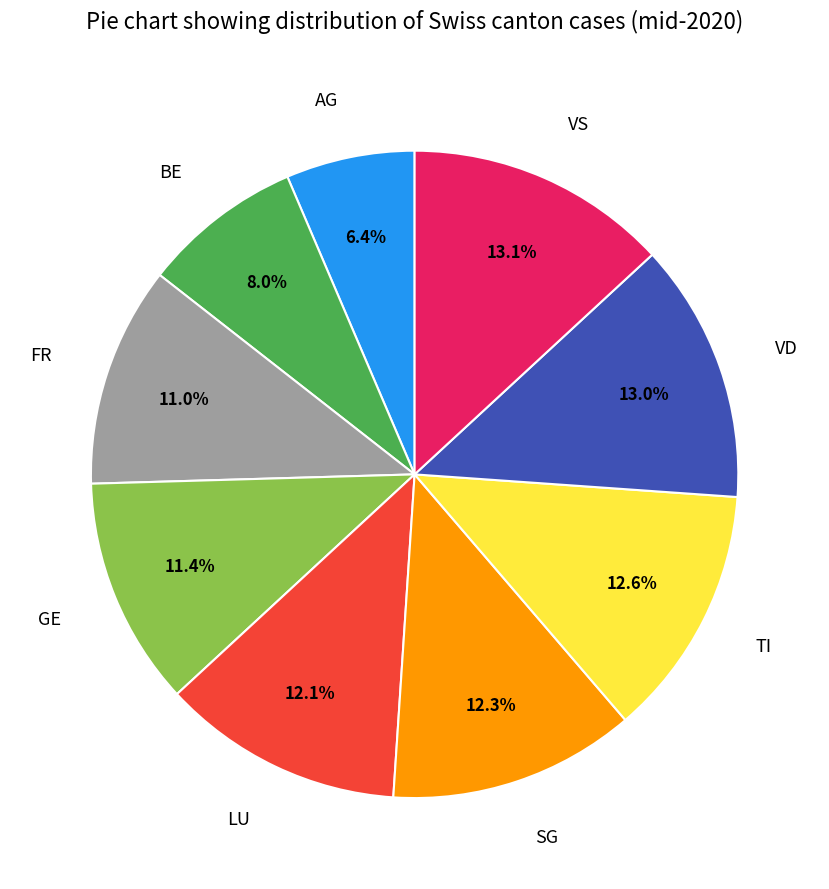

Combined, what portion of the pie is LU and VD?

25.1%